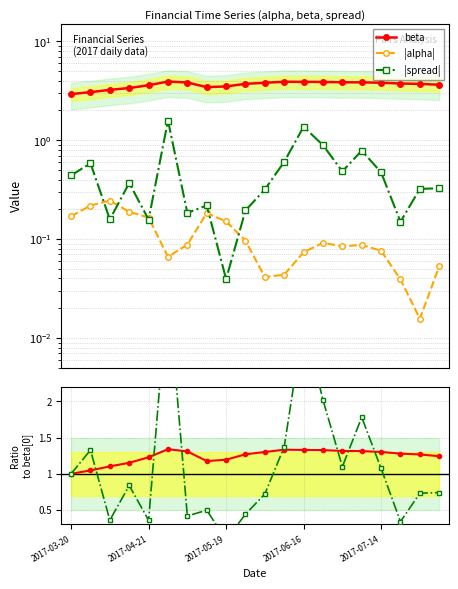

The |alpha| series shows 0.1 at 15. True or false?

False